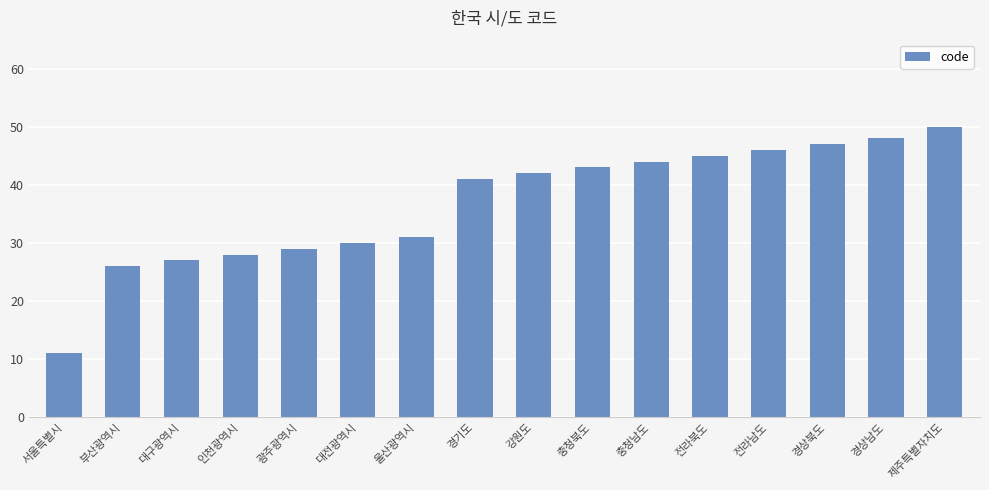

What position from the right is 제주특별자치도?

1